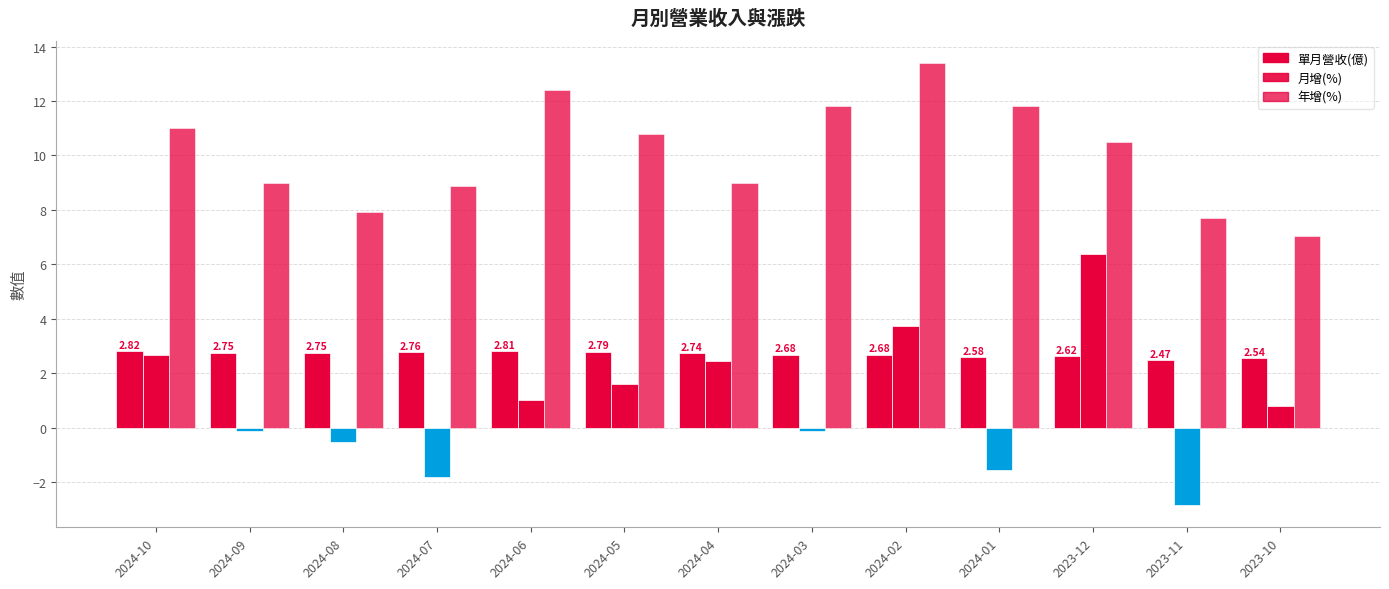

What is the difference between the maximum and minimum values?

0.3